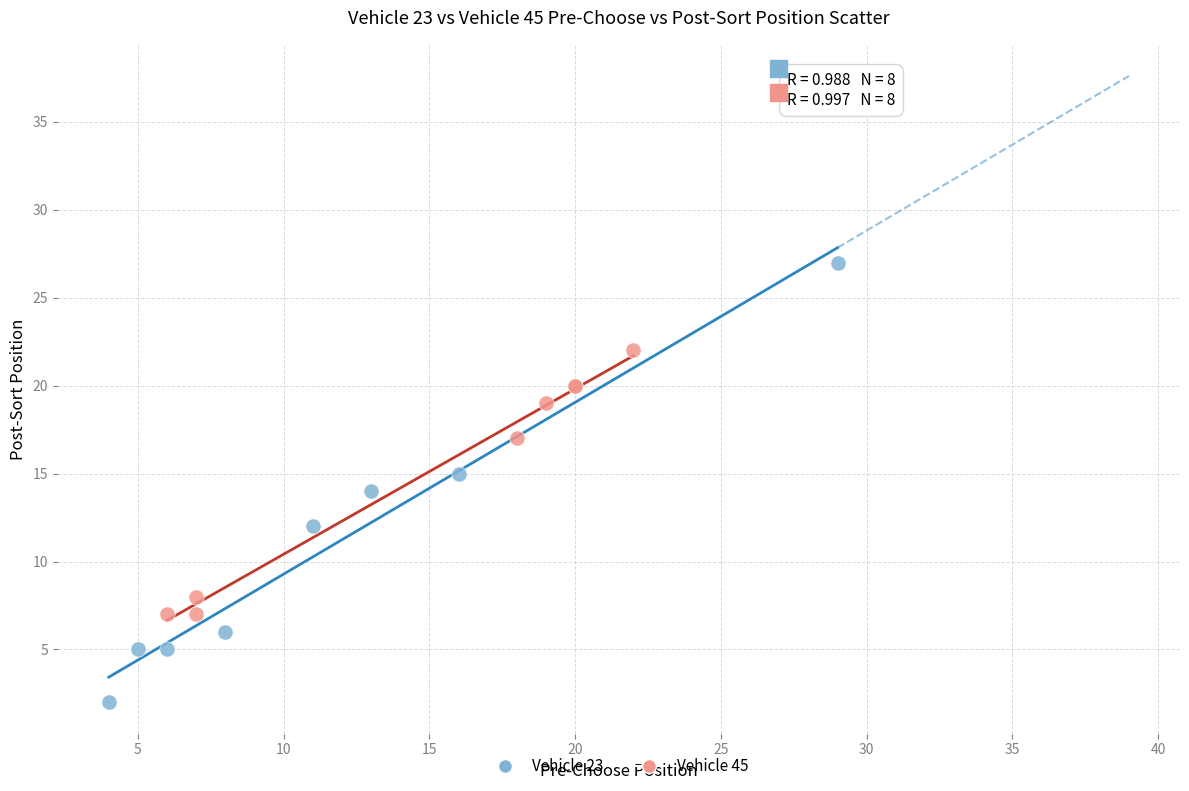

Which series has the widest spread of Y values?

Vehicle 23